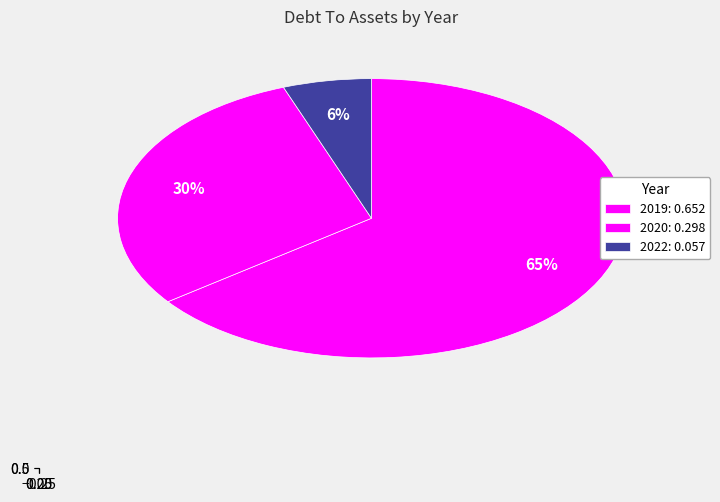

To the nearest percent, what percentage of the pie is 2022?

6%